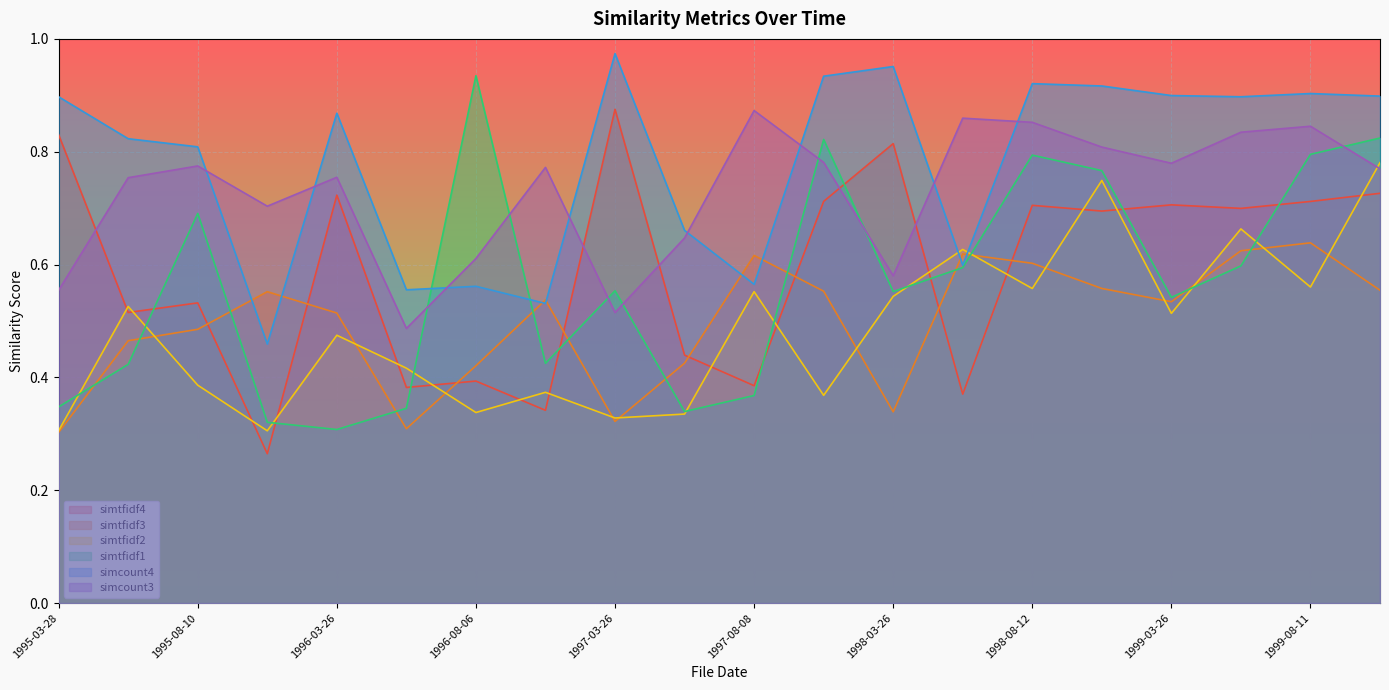

What is the lowest value of the simcount4 series?

0.5